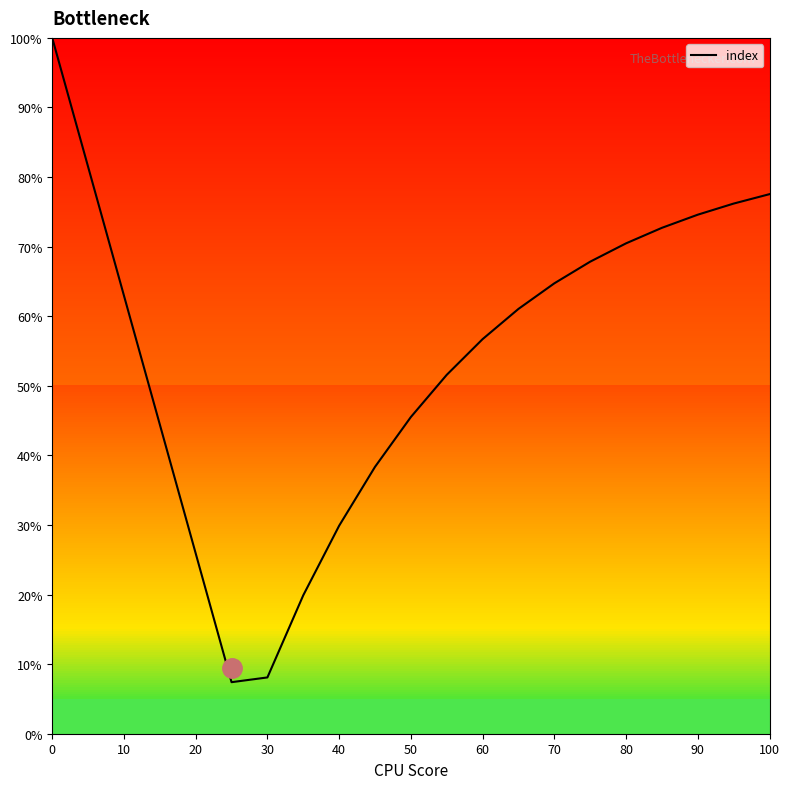

What is the greatest value displayed?

100.0